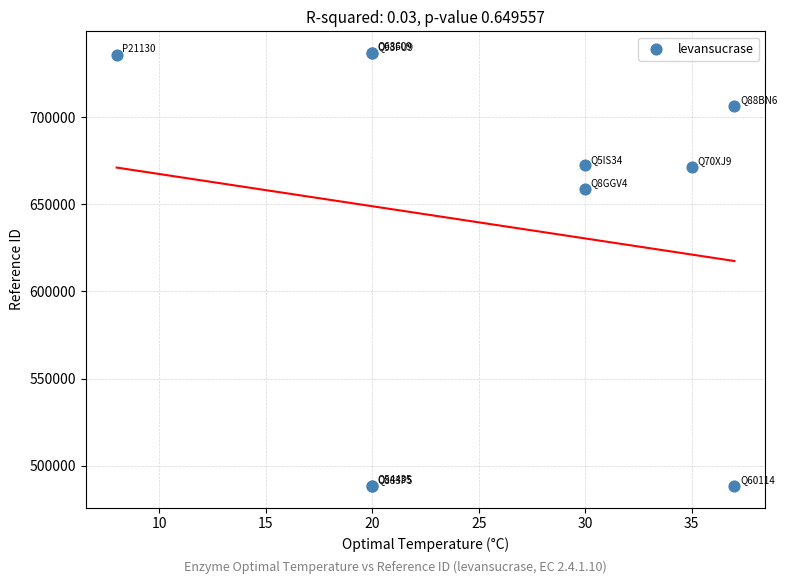

What Y value in the scatter plot is closest to 612611?

658750